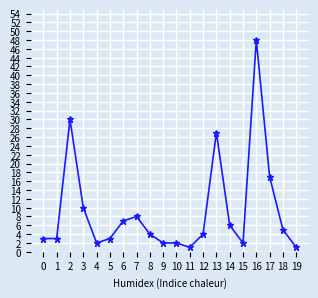

Which category has the highest value across all series?

16